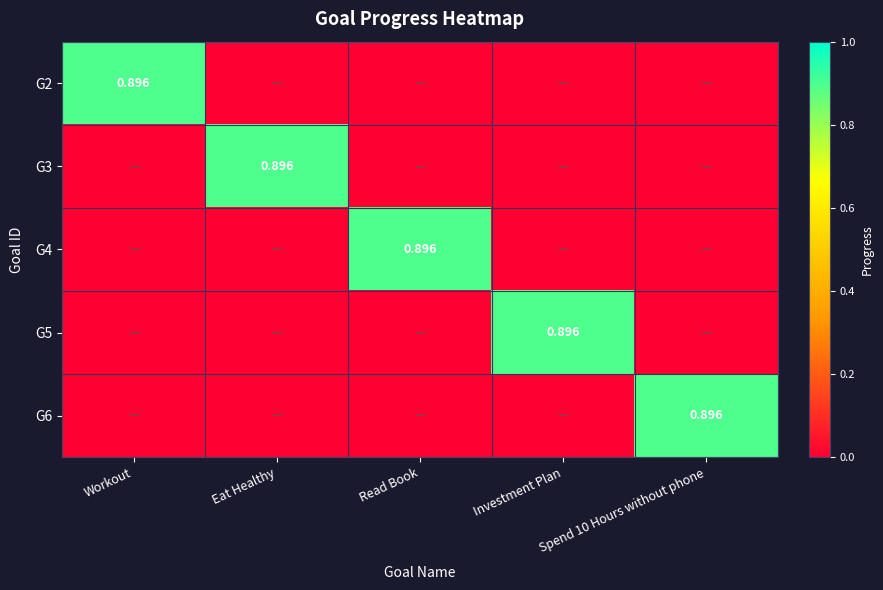

The G6 series shows 0.9 at Spend 10 Hours without phone. True or false?

True